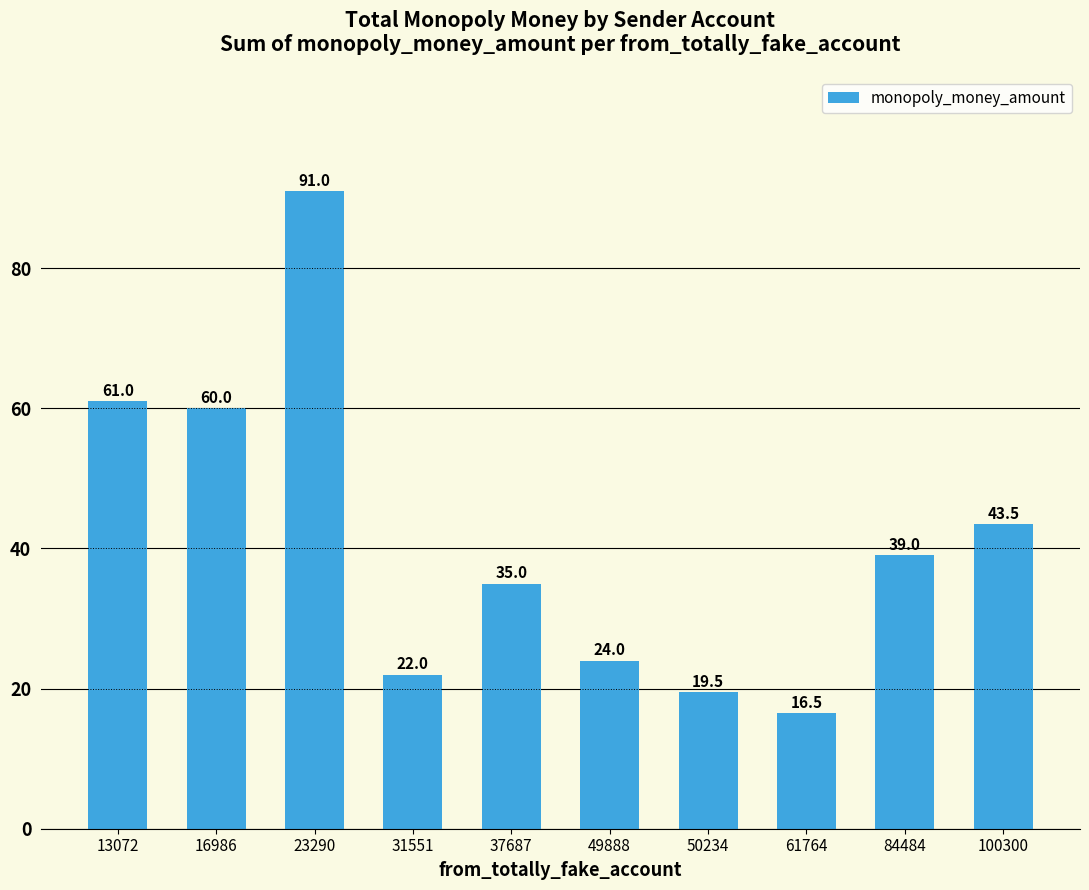

Between 50234 and 84484, which is larger?

84484